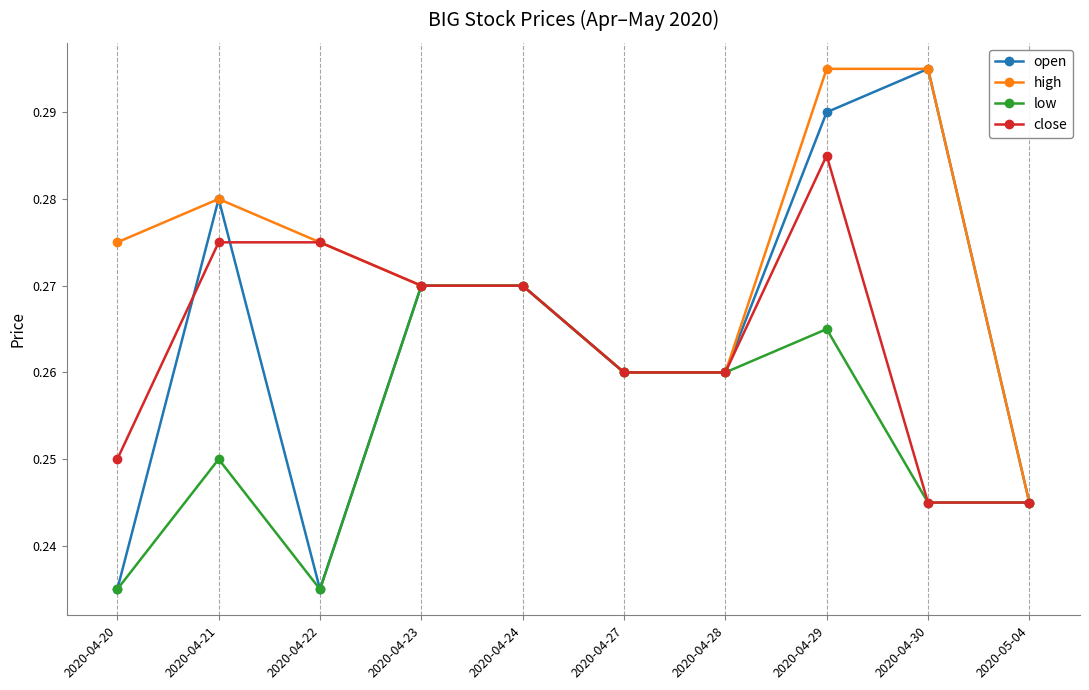

What is the label of the 7th point from the right?

2020-04-23